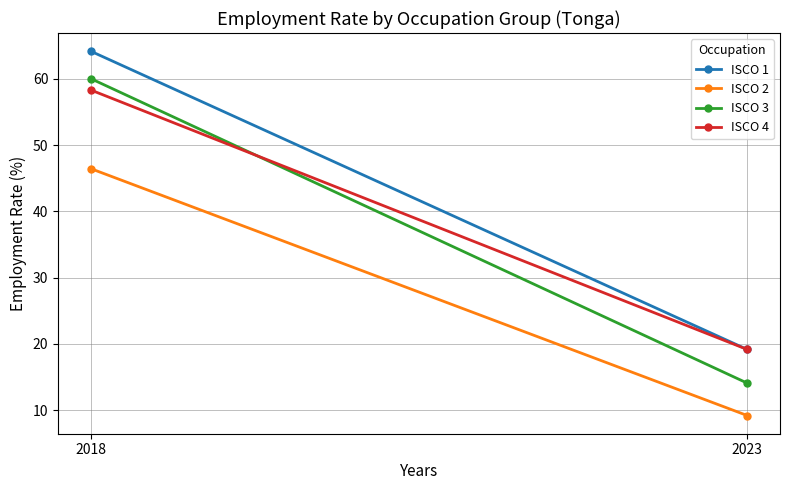

The ISCO 2 series shows 46.5 at 2018. True or false?

True